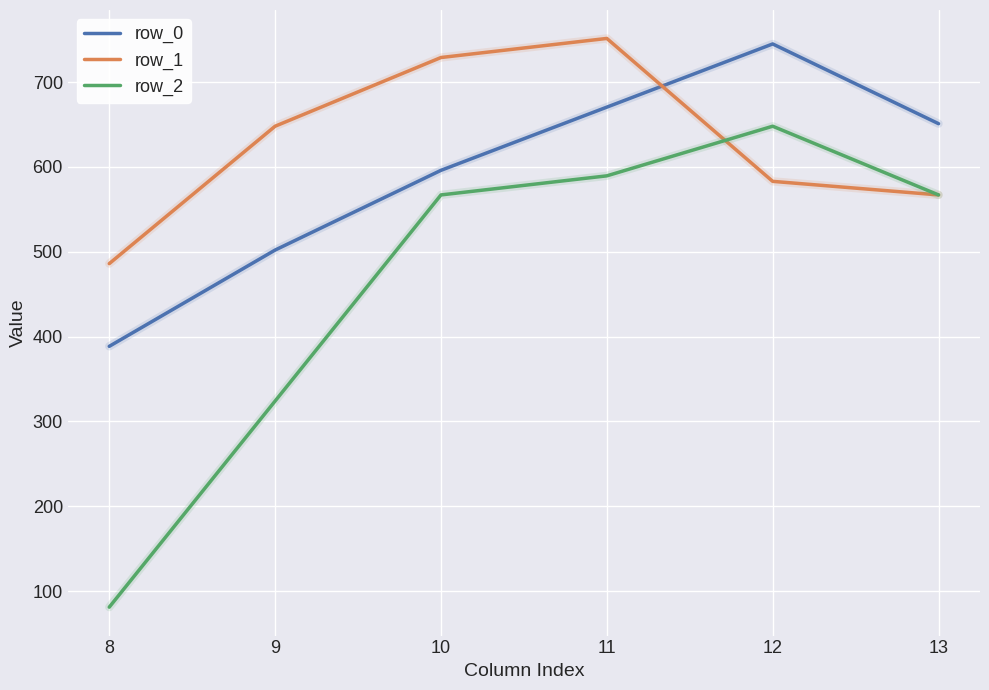

Is the value of row_0 at 12 greater than the value of row_2 at 10?

Yes